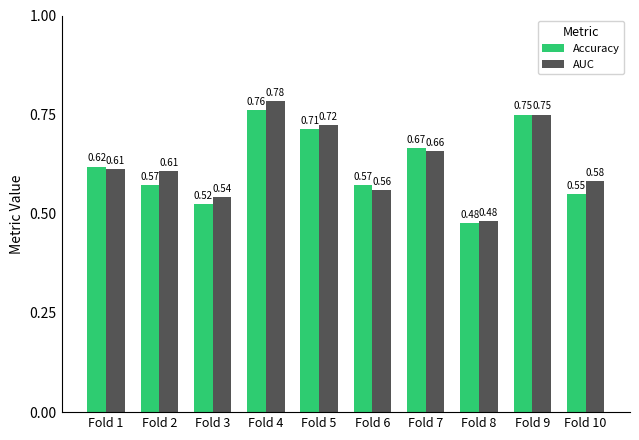

At how many categories does at least one series exceed 0?

10